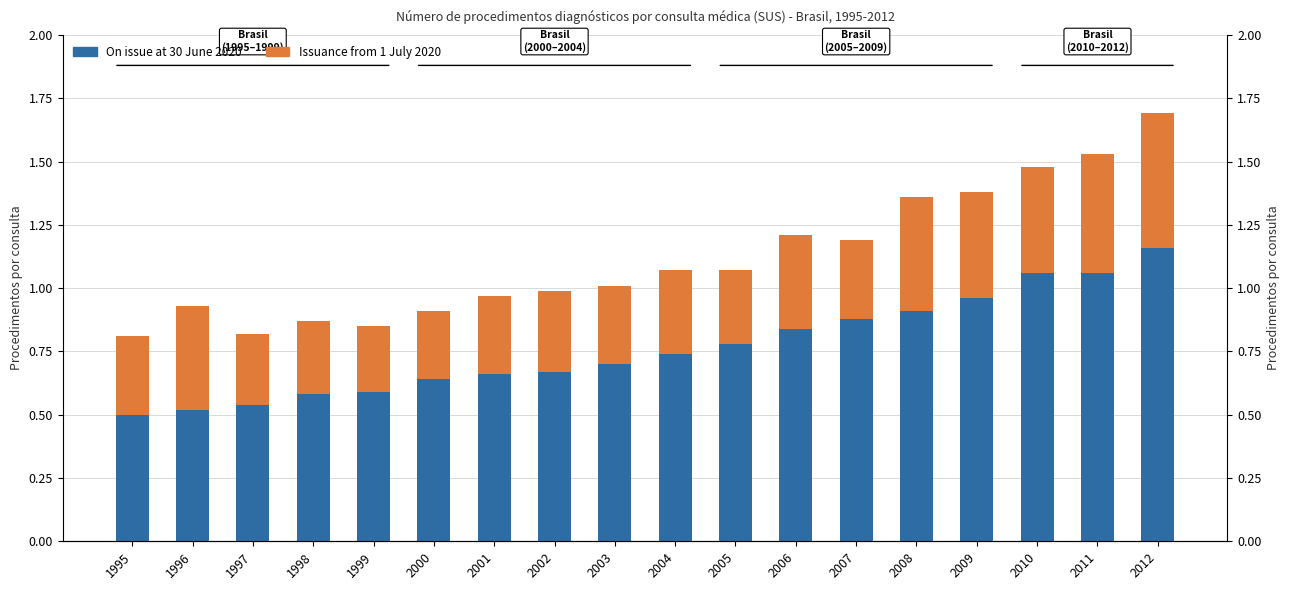

What is the difference between the Issuance from 1 July 2020 values at 2011 and 2009?

0.1